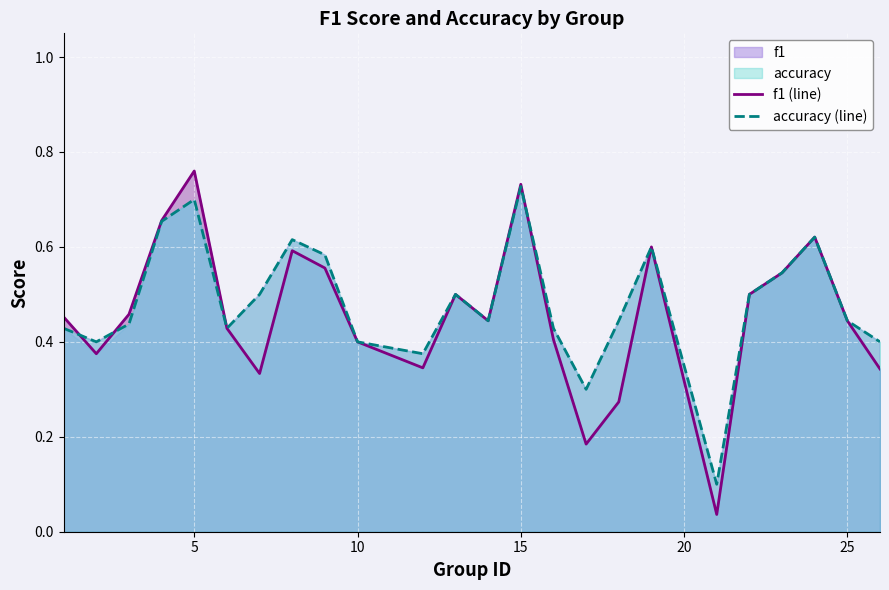

What is the value of the f1 (line) point at the 5th from the left?

0.8